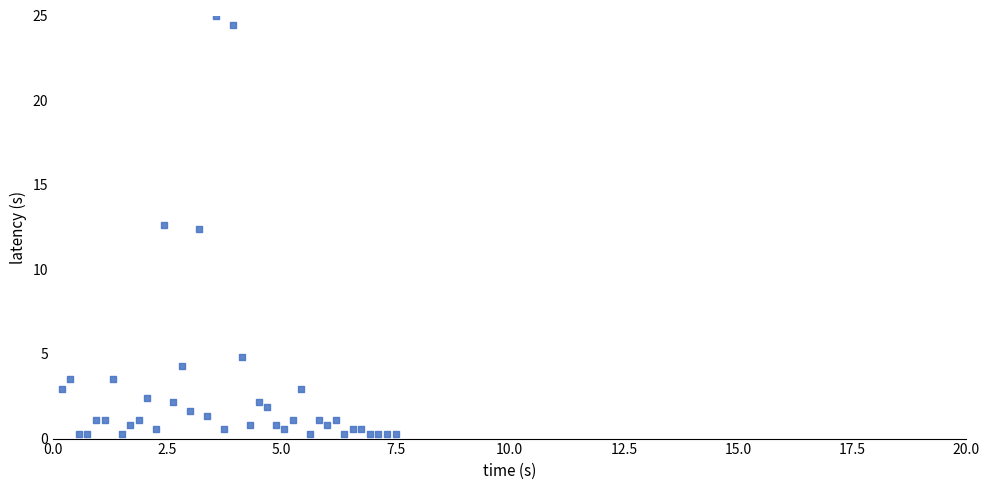

What Y value in the scatter plot is closest to 12?

12.4